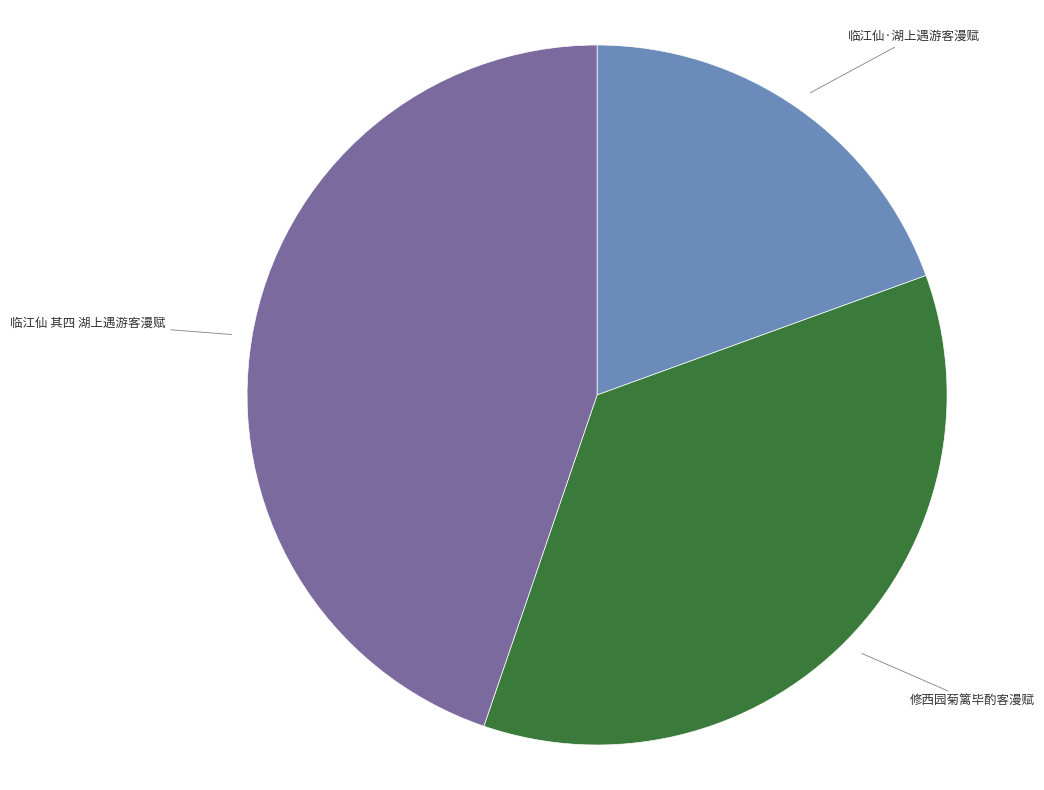

Is there any slice that represents more than half of the pie?

No